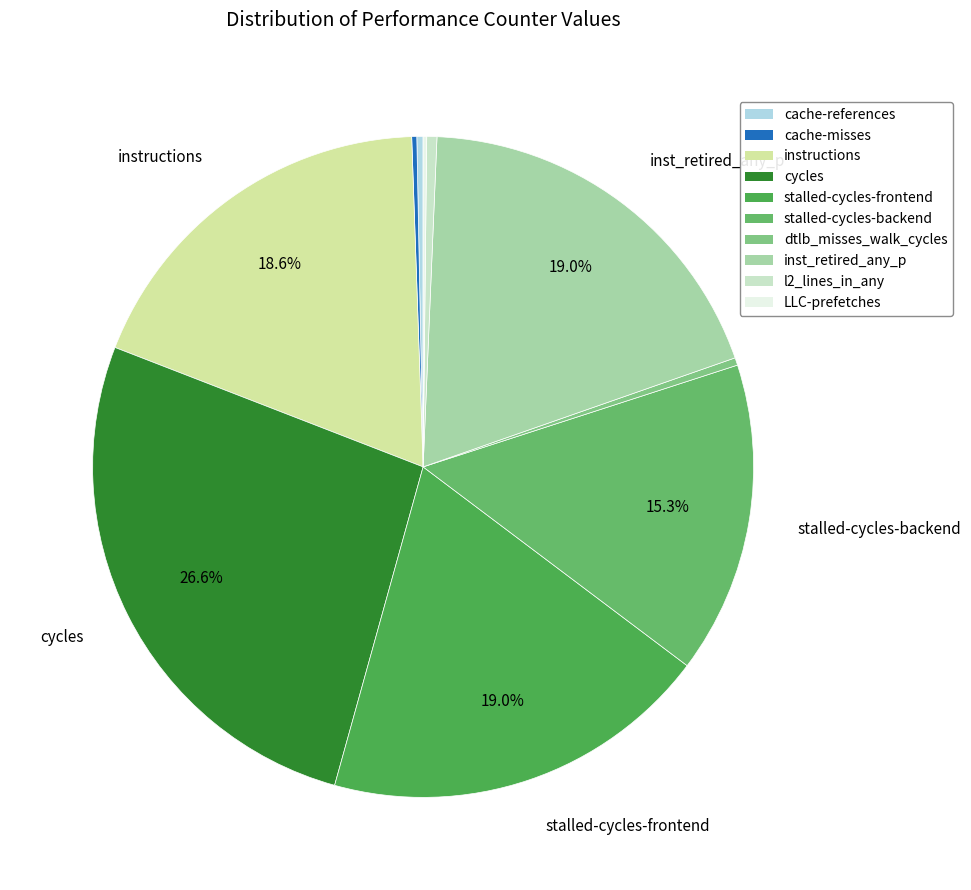

What is the largest slice in the pie chart?

cycles